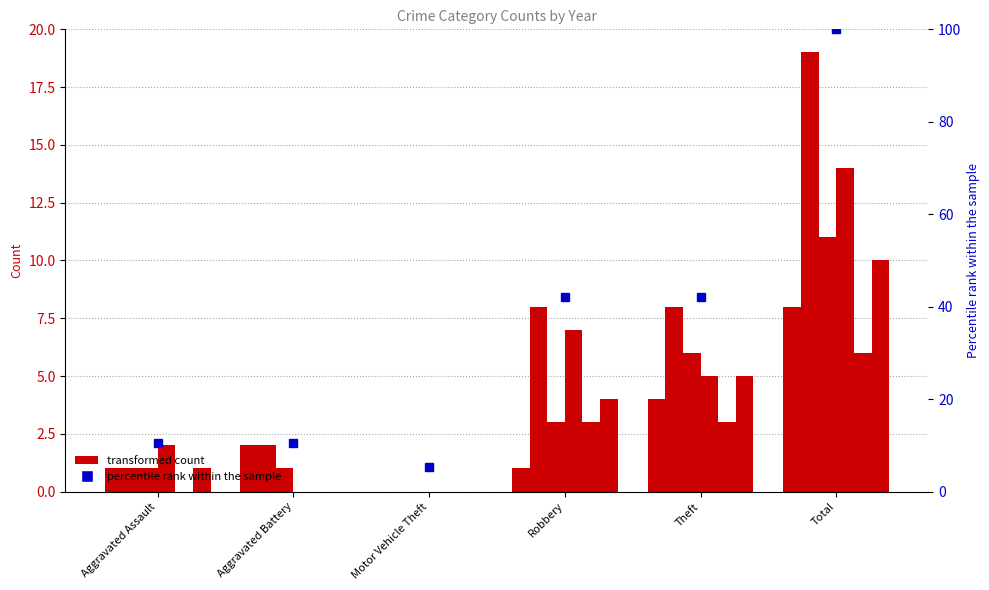

Reading left to right, transcribe all the data shown in this chart.

2015: Aggravated Assault=1	Aggravated Battery=2	Motor Vehicle Theft=0	Robbery=1	Theft=4	Total=8
2016: Aggravated Assault=1	Aggravated Battery=2	Motor Vehicle Theft=0	Robbery=8	Theft=8	Total=19
2017: Aggravated Assault=1	Aggravated Battery=1	Motor Vehicle Theft=0	Robbery=3	Theft=6	Total=11
2018: Aggravated Assault=2	Aggravated Battery=0	Motor Vehicle Theft=0	Robbery=7	Theft=5	Total=14
2019: Aggravated Assault=0	Aggravated Battery=0	Motor Vehicle Theft=0	Robbery=3	Theft=3	Total=6
2020: Aggravated Assault=1	Aggravated Battery=0	Motor Vehicle Theft=0	Robbery=4	Theft=5	Total=10